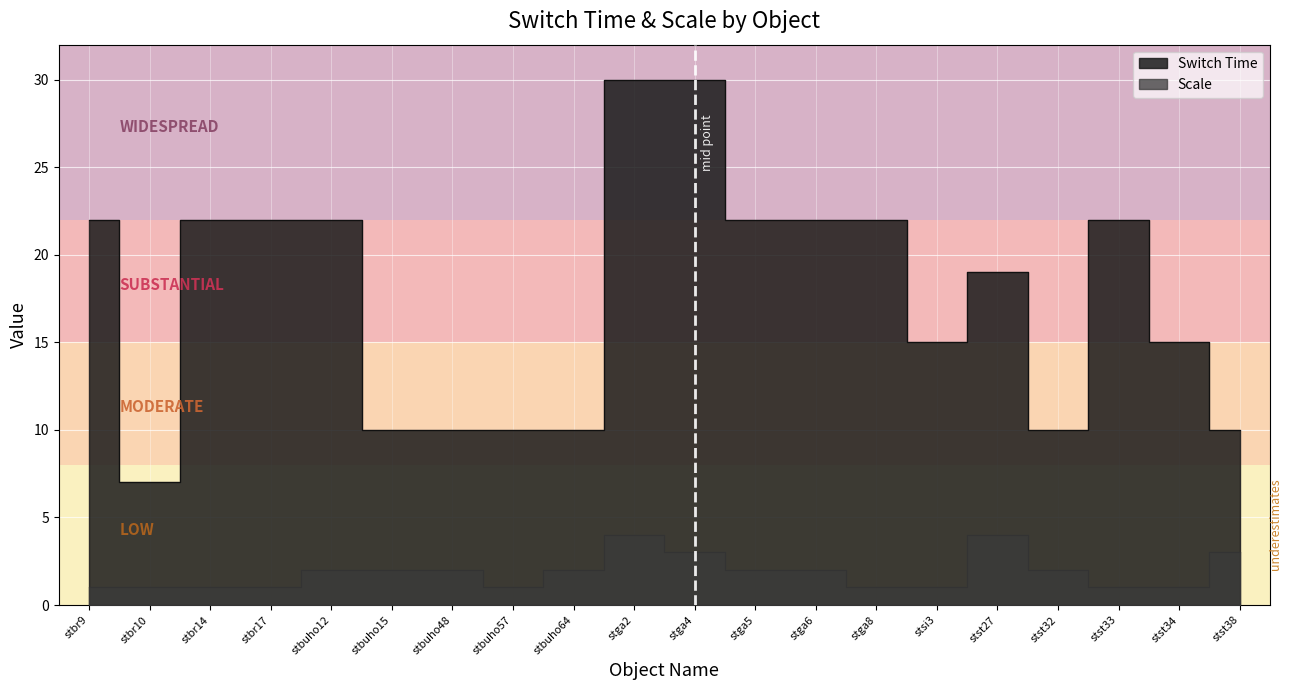

What is the difference between the maximum and second lowest values in the Scale series?

3